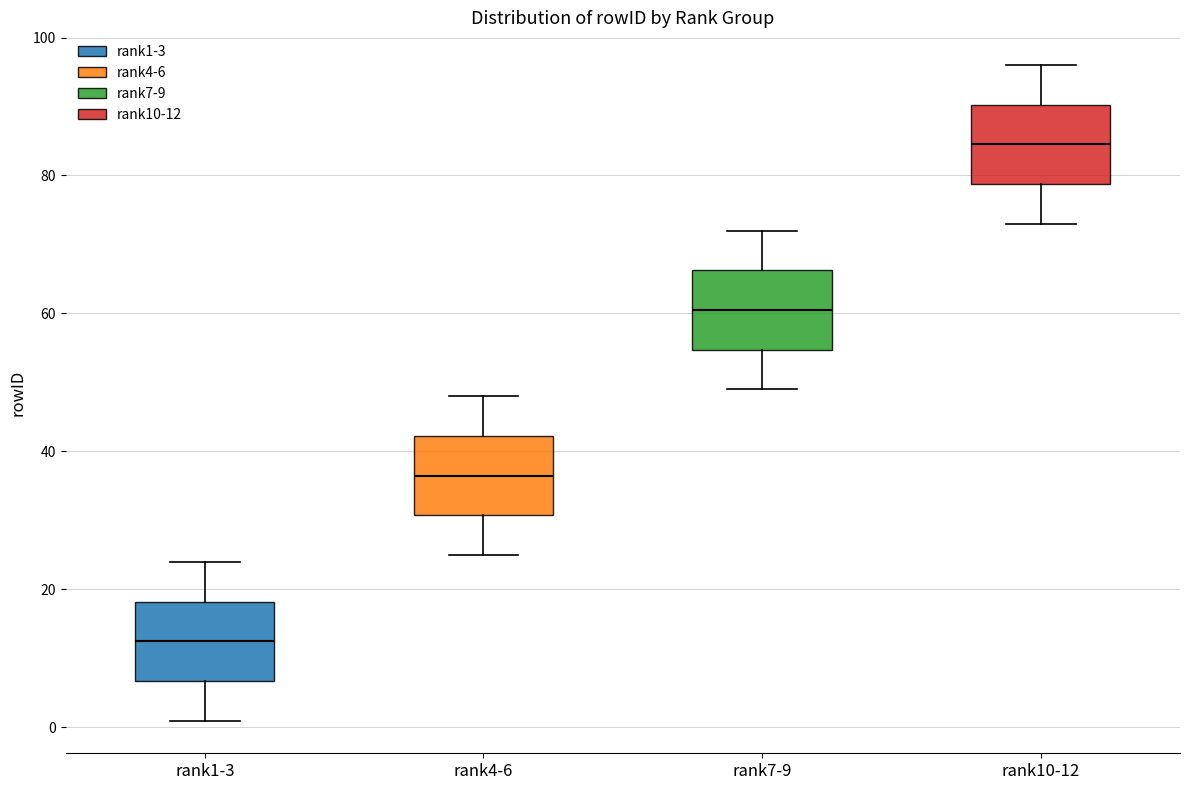

Reading left to right, transcribe this box plot: for each box, give where its median line is, the range the box spans, and where its two whiskers end, as read against the y-axis. The values are not printed on the chart, so give them approximately, as read against the axis.

rank1-3: median 12, box 6 to 18, whiskers 2 to 24
rank4-6: median 36, box 30 to 42, whiskers 26 to 48
rank7-9: median 60, box 54 to 66, whiskers 50 to 72
rank10-12: median 84, box 78 to 90, whiskers 74 to 96